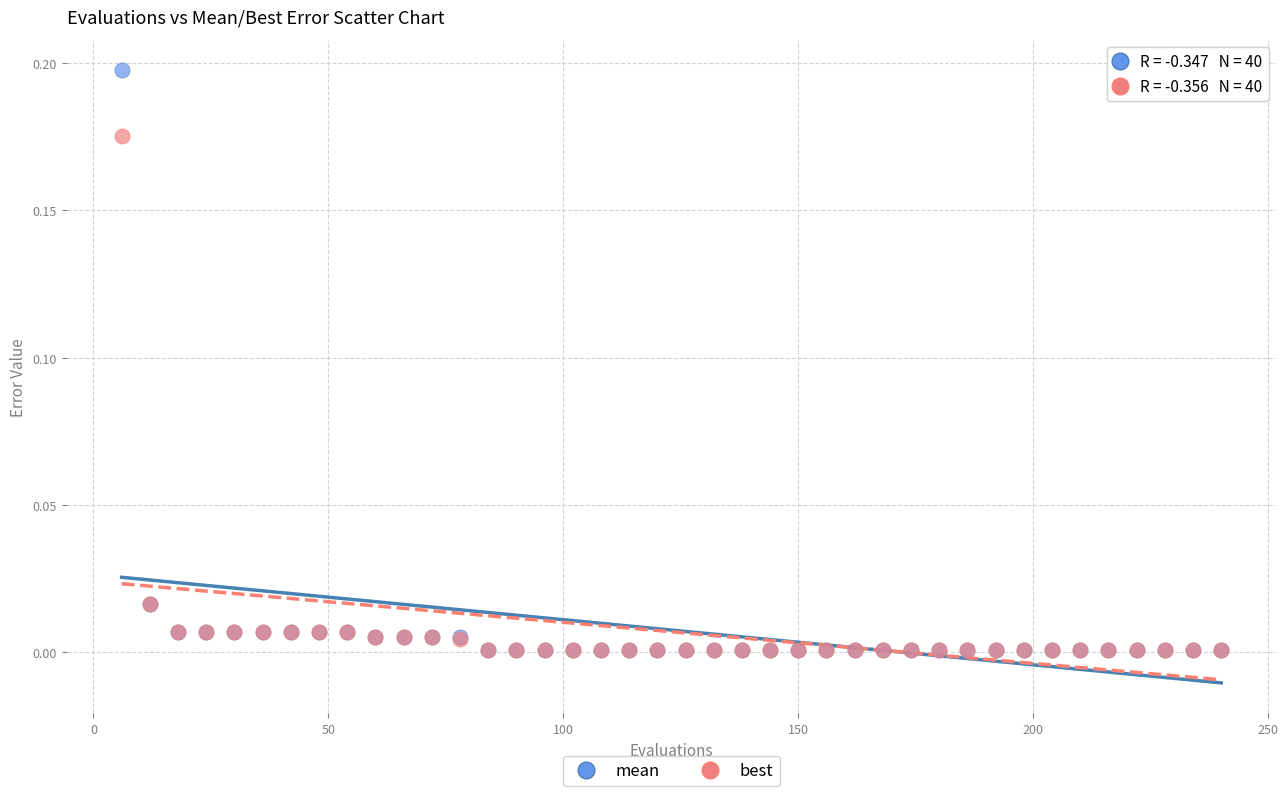

Which series reaches the maximum Y coordinate?

mean